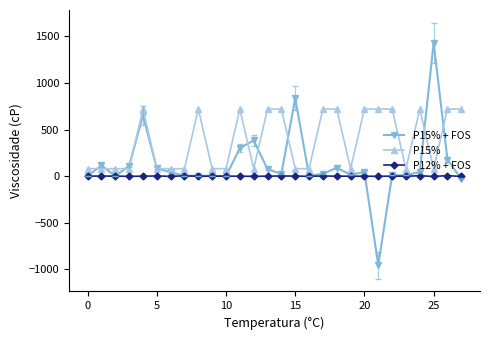

How many data points in P15% + FOS are above 40?

14